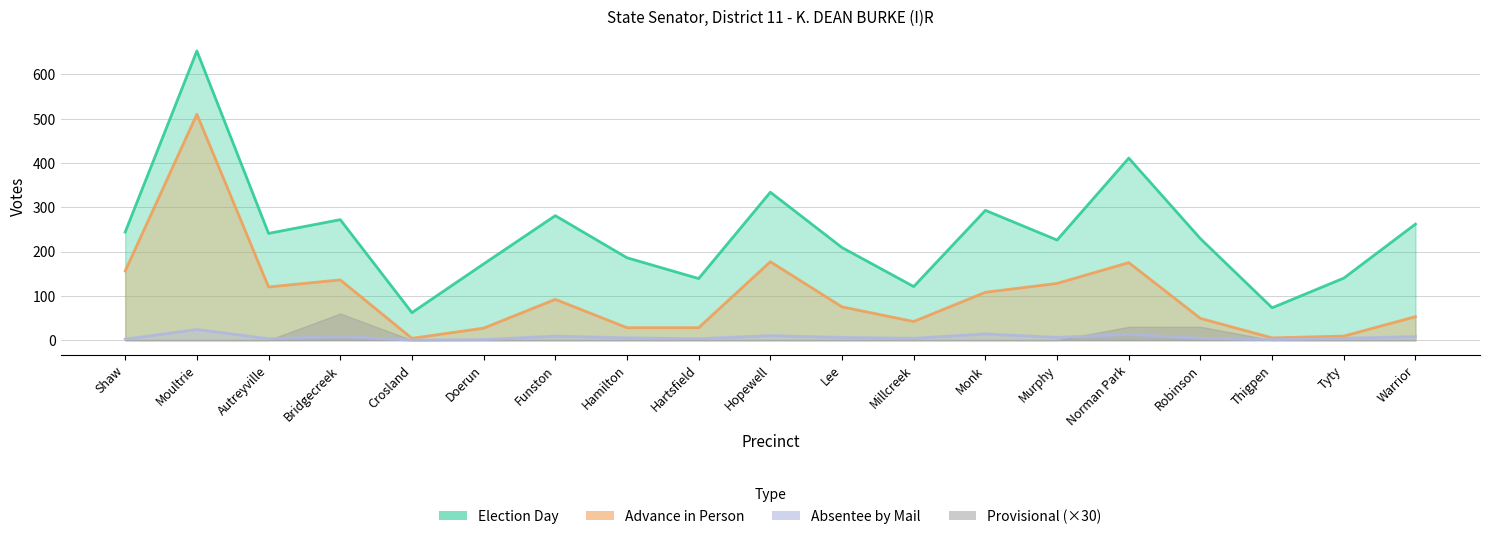

What is the difference between the maximum and minimum values in the Absentee by Mail series?

24